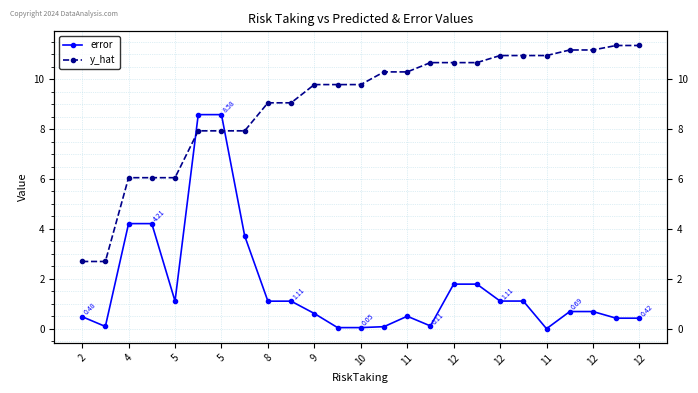

True or false: y_hat has more than 1 interior local peaks.

False